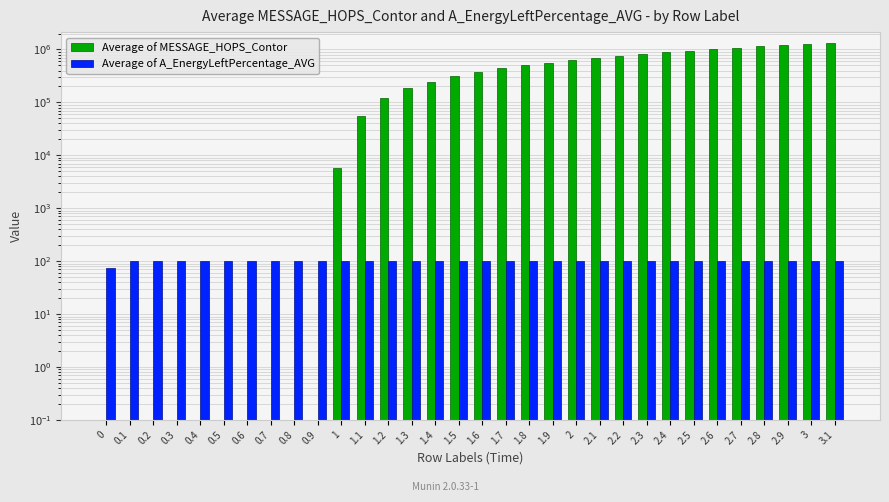

What is the minimum value for Average of A_EnergyLeftPercentage_AVG?

75.0